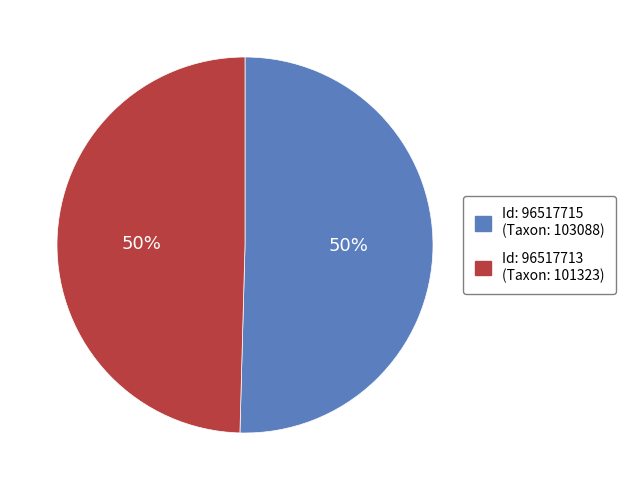

How many slices are in this pie chart?

2